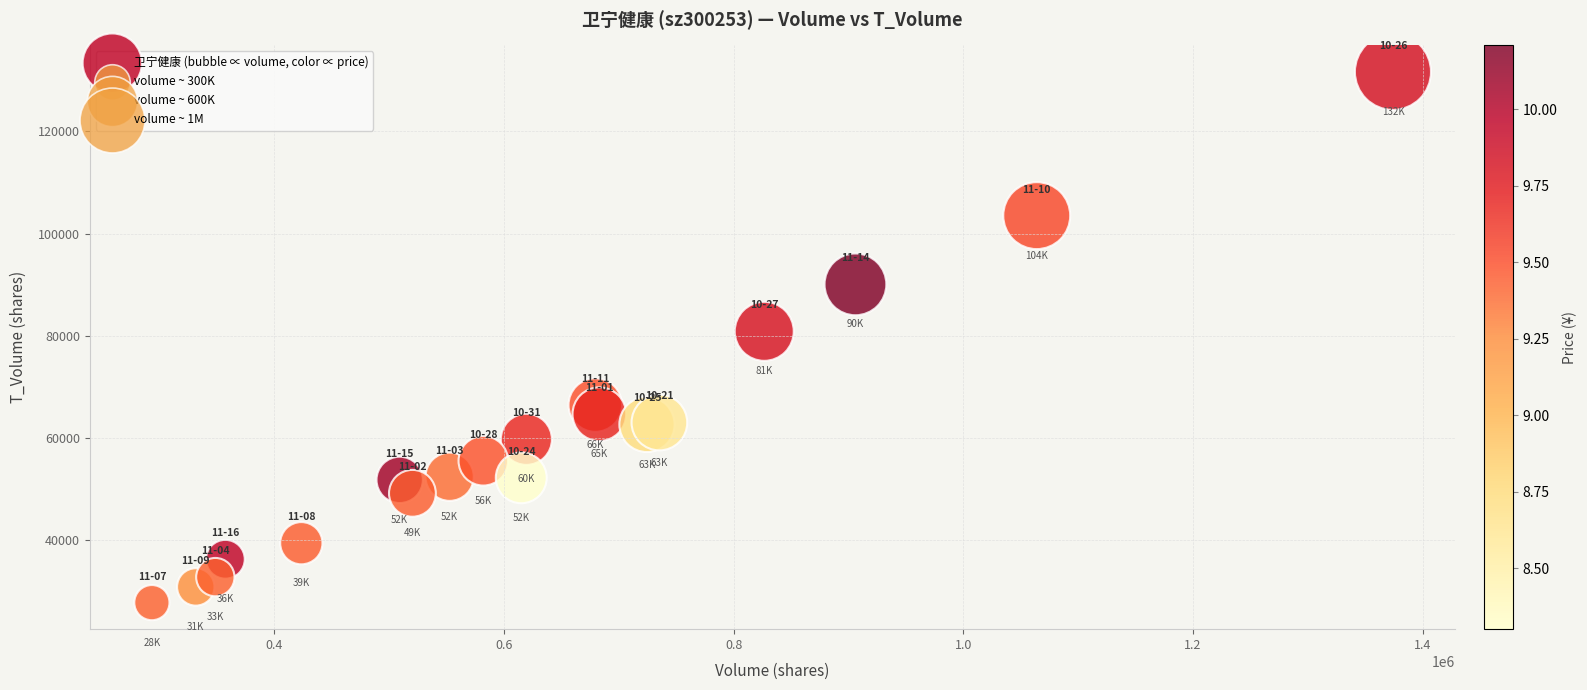

What Y value in the scatter plot is closest to 79700?

80854